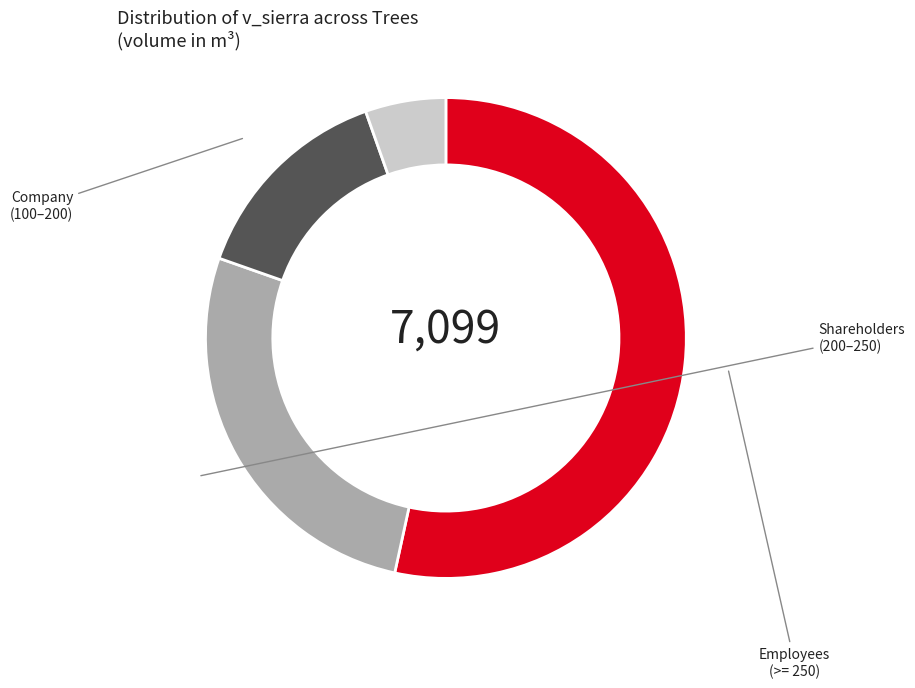

Does any single category account for the majority?

Yes